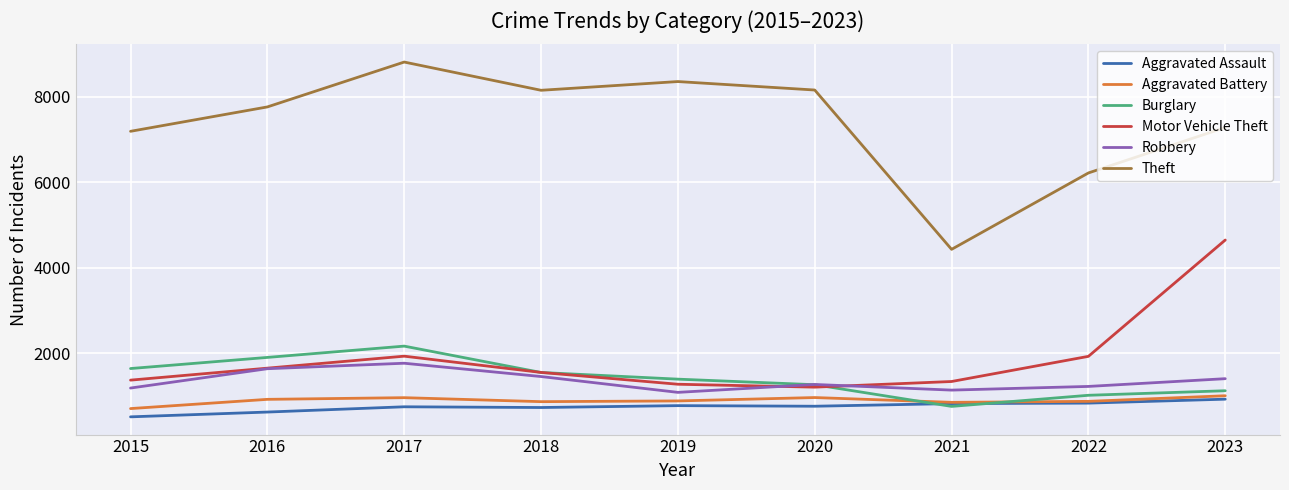

Does the chart have visible grid lines?

Yes